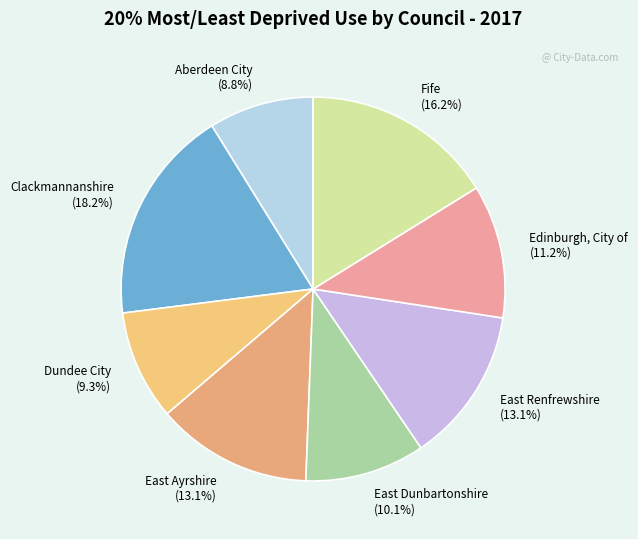

What is the ratio of the value at Fife to the value at East Ayrshire?

1.2